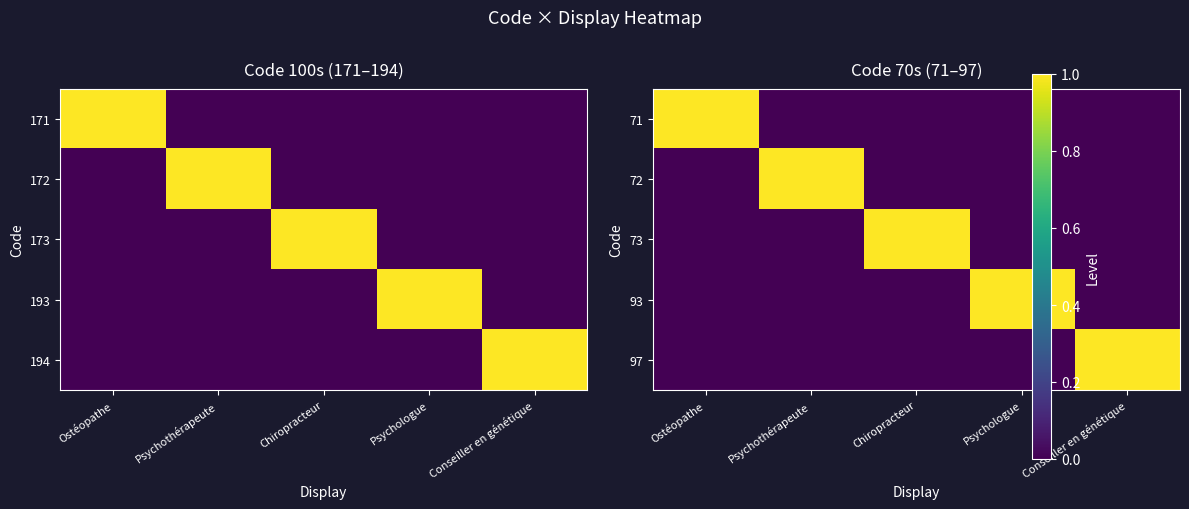

Between Psychologue and Conseiller en génétique, which is larger?

Psychologue